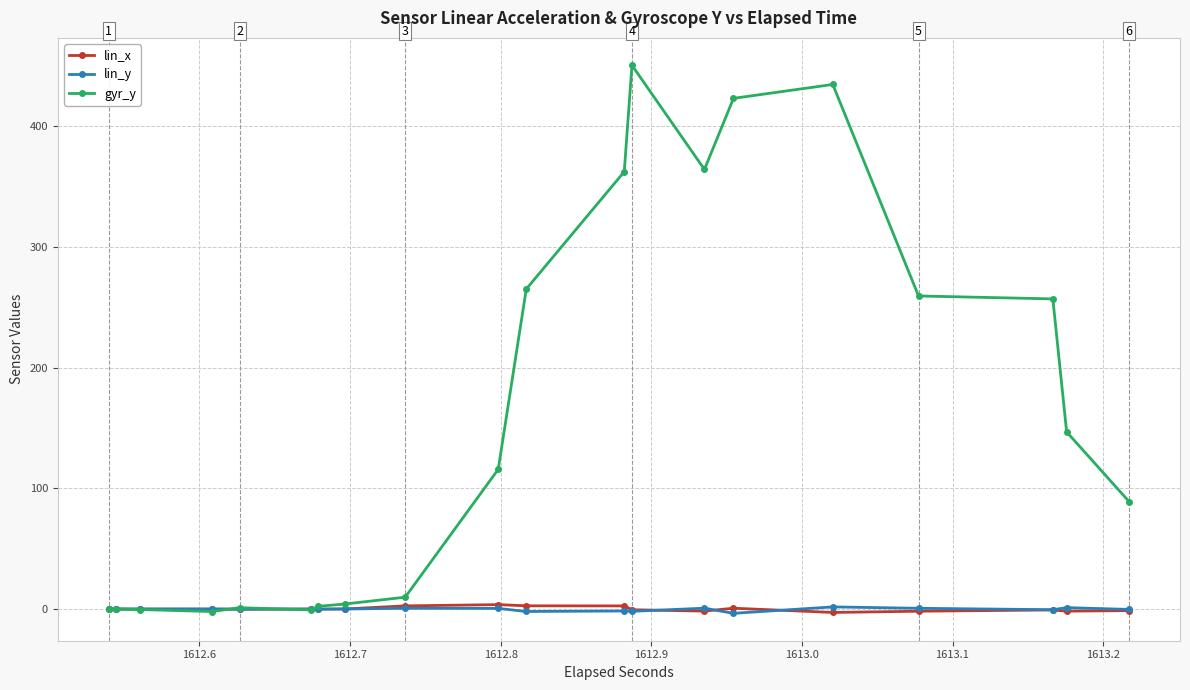

Which series has the largest total across all categories?

gyr_y